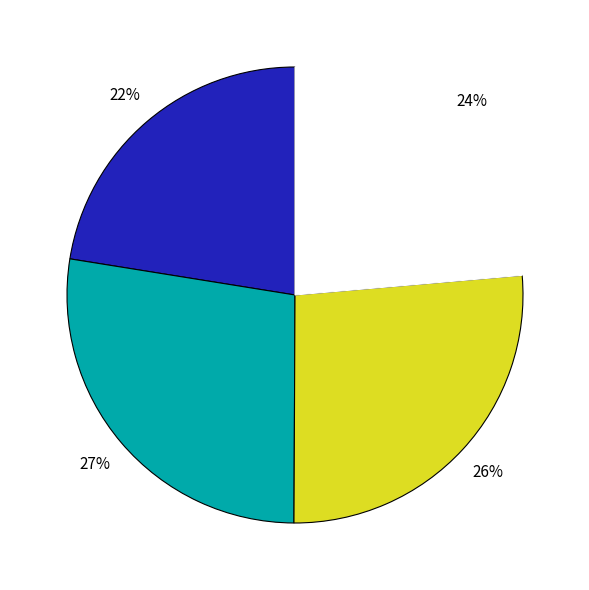

To the nearest percent, what is the average slice percentage?

25%